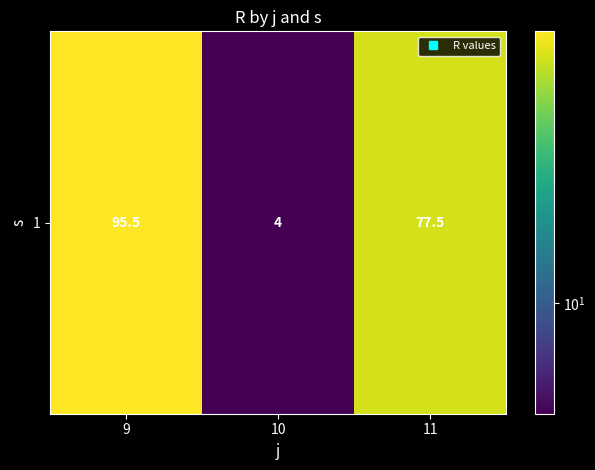

Rank the categories by value from lowest to highest.

10, 11, 9